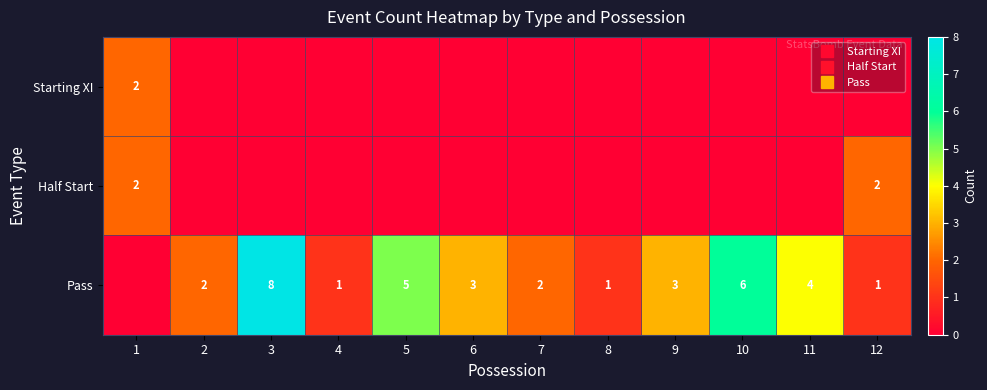

What is the highest value of the Pass series?

8